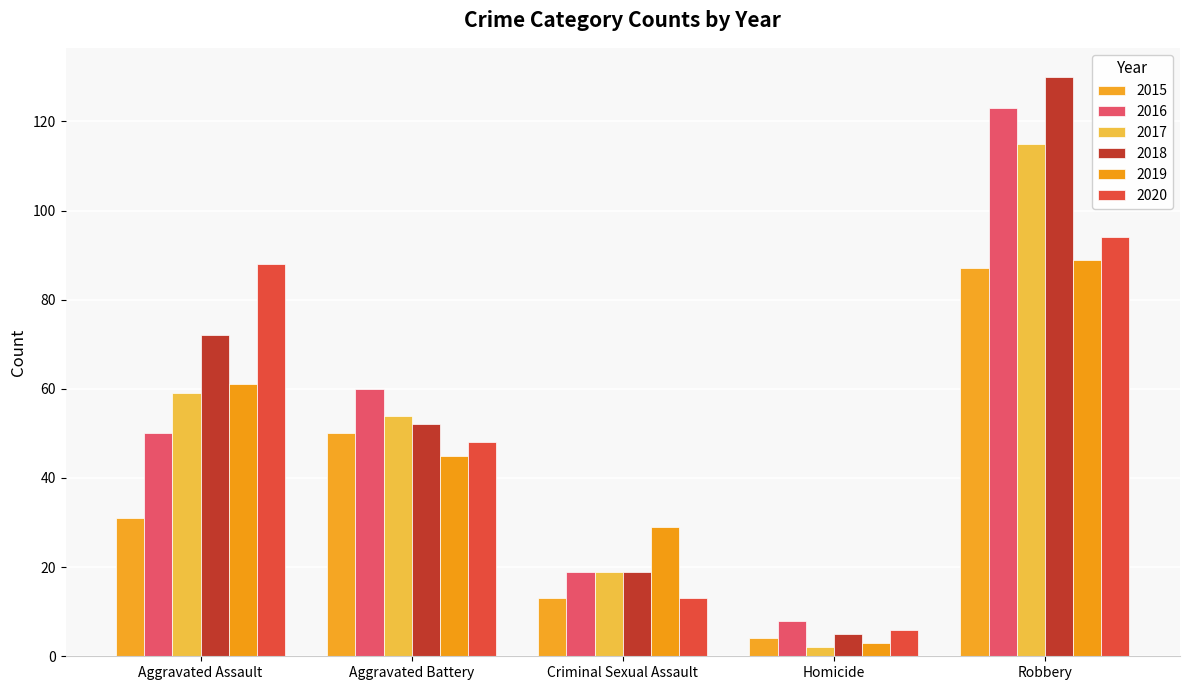

What is the value of the 2018 bar at the 1st from the left?

72